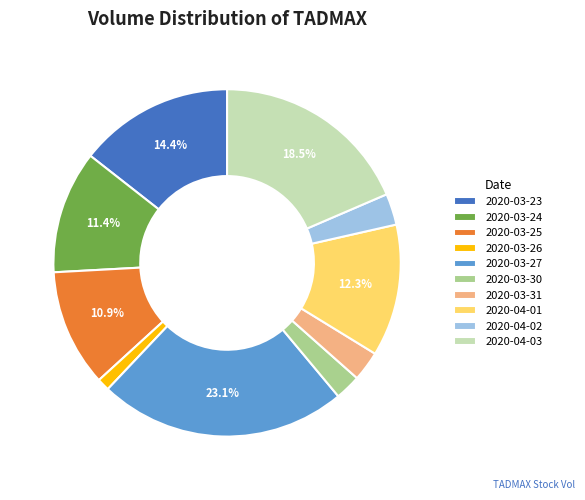

Which category has the biggest portion of the pie?

2020-03-27